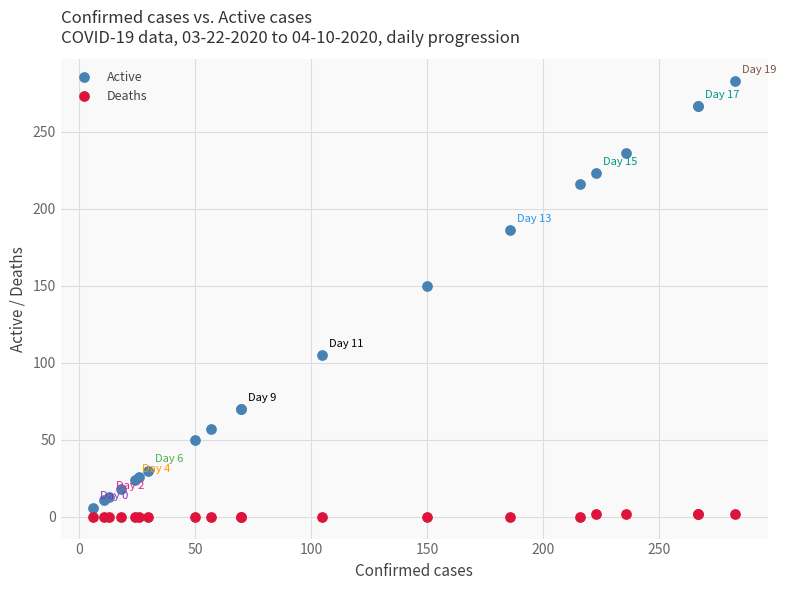

What are all the series names shown in the legend?

Active, Deaths